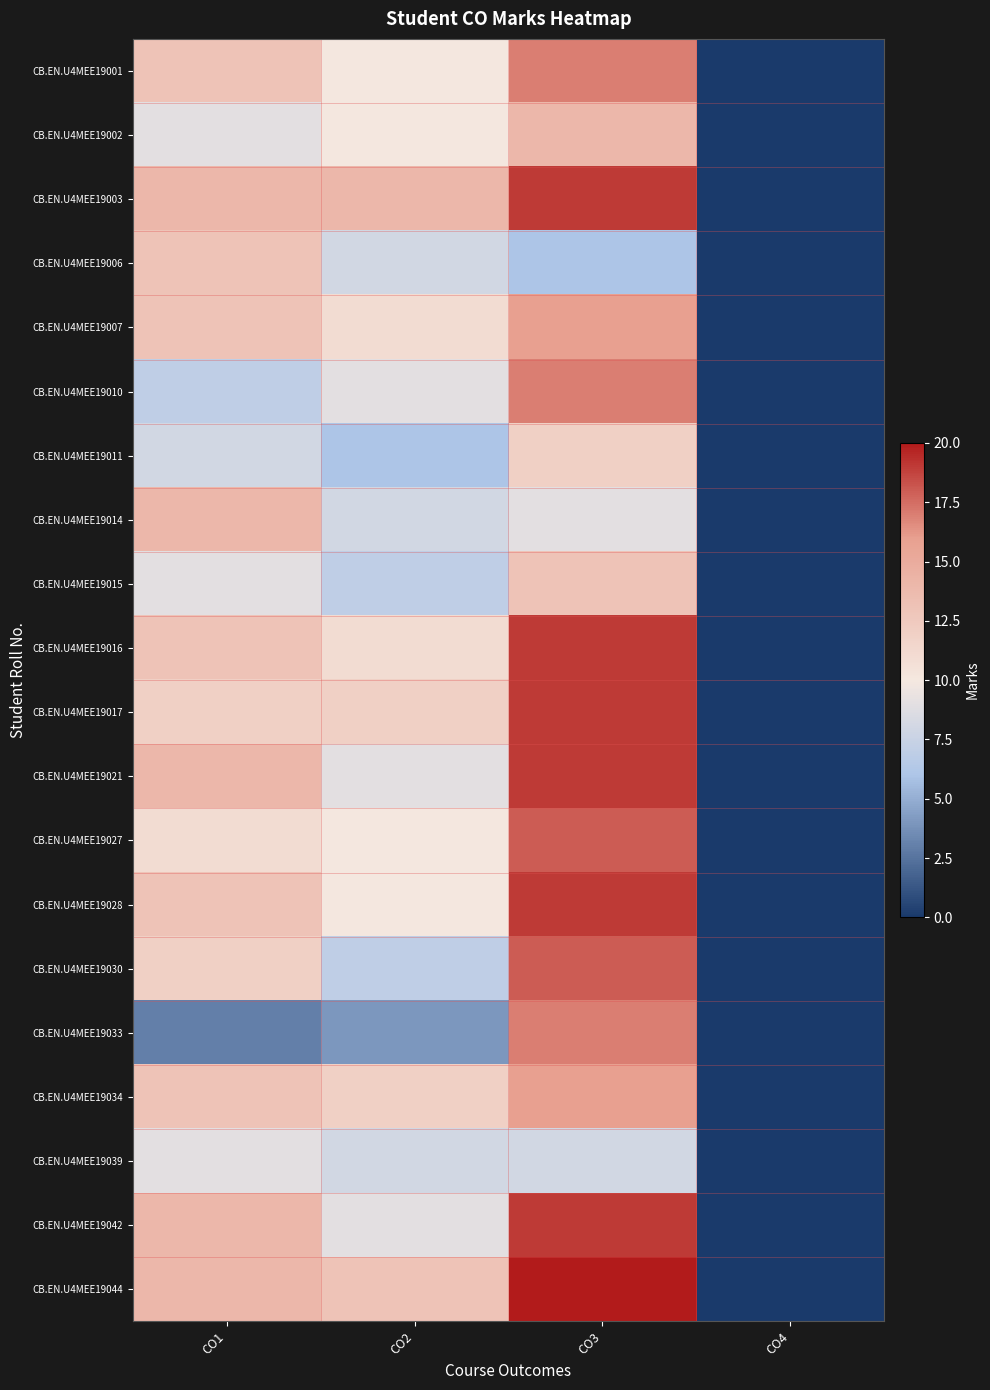

Reading right to left, transcribe all the data shown in this chart.

CB.EN.U4MEE19001: CO4=0	CO3=17	CO2=10	CO1=13
CB.EN.U4MEE19002: CO4=0	CO3=14	CO2=10	CO1=9
CB.EN.U4MEE19003: CO4=0	CO3=19	CO2=14	CO1=14
CB.EN.U4MEE19006: CO4=0	CO3=6	CO2=8	CO1=13
CB.EN.U4MEE19007: CO4=0	CO3=16	CO2=11	CO1=13
CB.EN.U4MEE19010: CO4=0	CO3=17	CO2=9	CO1=7
CB.EN.U4MEE19011: CO4=0	CO3=12	CO2=6	CO1=8
CB.EN.U4MEE19014: CO4=0	CO3=9	CO2=8	CO1=14
CB.EN.U4MEE19015: CO4=0	CO3=13	CO2=7	CO1=9
CB.EN.U4MEE19016: CO4=0	CO3=19	CO2=11	CO1=13
CB.EN.U4MEE19017: CO4=0	CO3=19	CO2=12	CO1=12
CB.EN.U4MEE19021: CO4=0	CO3=19	CO2=9	CO1=14
CB.EN.U4MEE19027: CO4=0	CO3=18	CO2=10	CO1=11
CB.EN.U4MEE19028: CO4=0	CO3=19	CO2=10	CO1=13
CB.EN.U4MEE19030: CO4=0	CO3=18	CO2=7	CO1=12
CB.EN.U4MEE19033: CO4=0	CO3=17	CO2=4	CO1=3
CB.EN.U4MEE19034: CO4=0	CO3=16	CO2=12	CO1=13
CB.EN.U4MEE19039: CO4=0	CO3=8	CO2=8	CO1=9
CB.EN.U4MEE19042: CO4=0	CO3=19	CO2=9	CO1=14
CB.EN.U4MEE19044: CO4=0	CO3=20	CO2=13	CO1=14